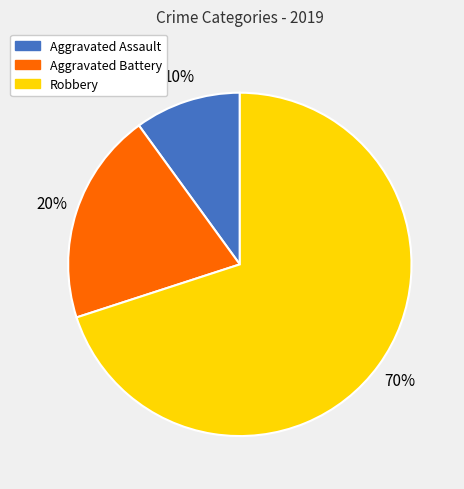

Do Aggravated Battery and Aggravated Assault together represent more than half of the pie?

No